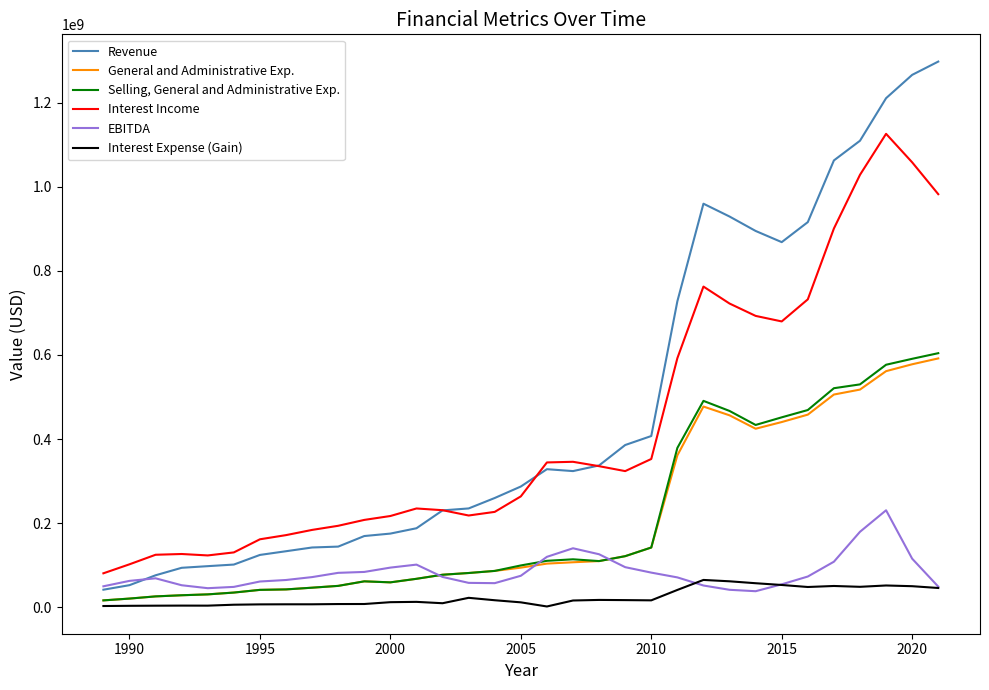

List the series in order of their peak value, highest first.

Revenue, Interest Income, Selling, General and Administrative Exp., General and Administrative Exp., EBITDA, Interest Expense (Gain)